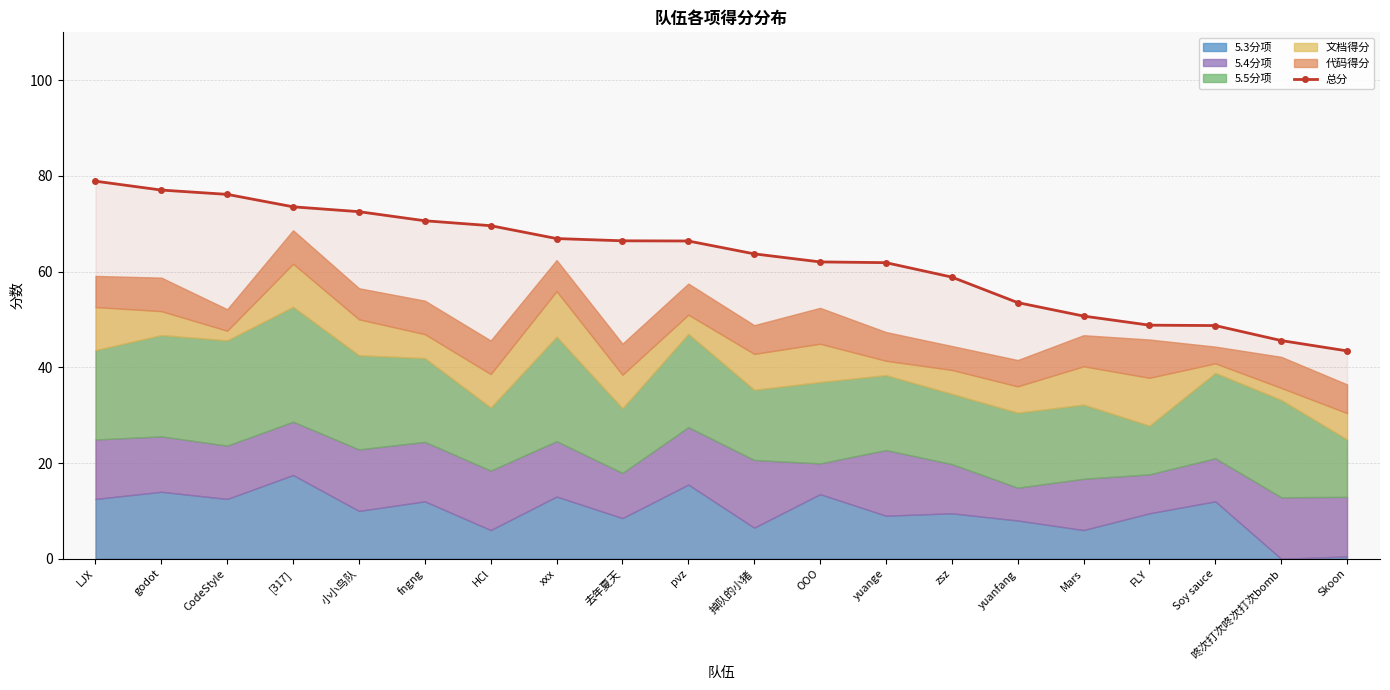

List the labels in order of value, smallest first.

Skoon, 咚次打次咚次打次bomb, Soy sauce, FLY, Mars, yuanfang, zsz, yuange, OOO, 掉队的小猪, pvz, 去年夏天, xxx, HCl, fngng, 小小鸟队, [317], CodeStyle, godot, LJX